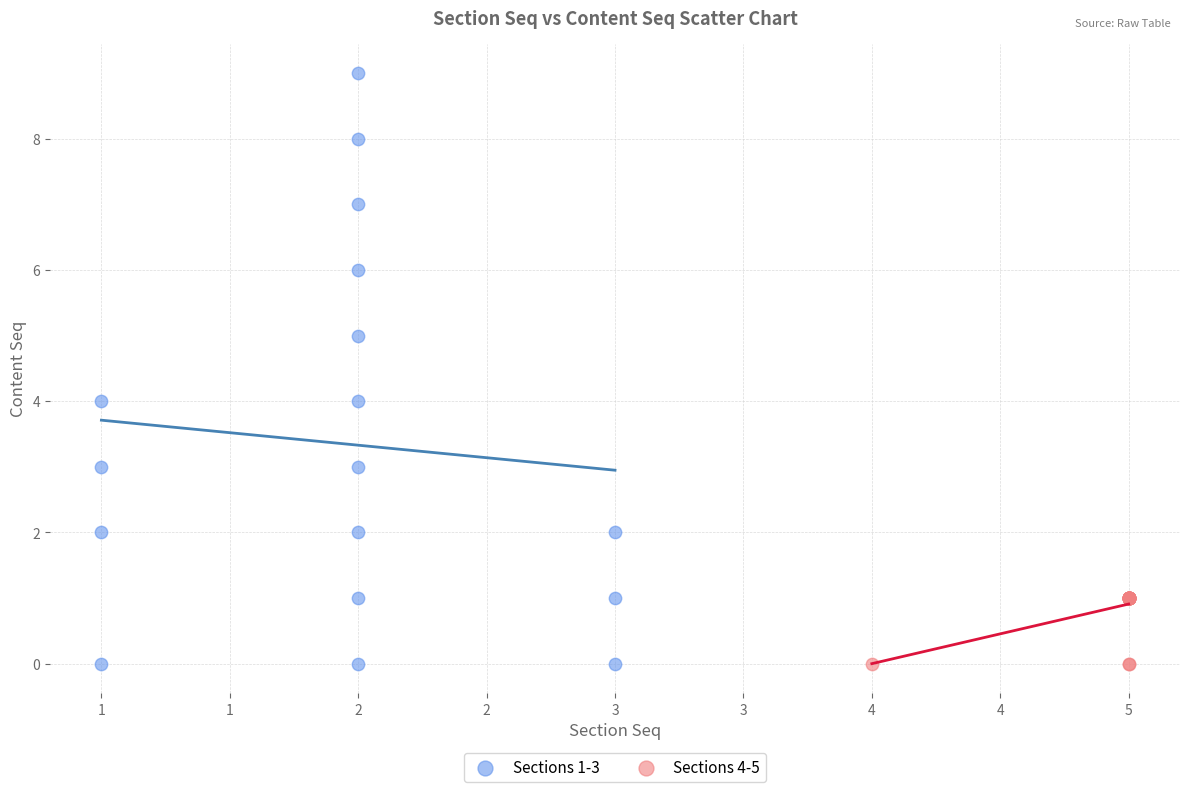

Which series contains the highest Y value?

Sections 1-3